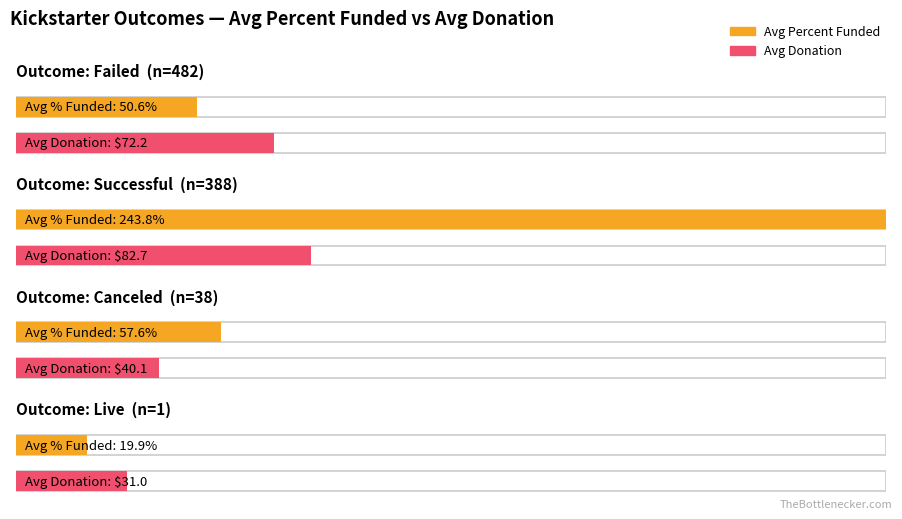

The value of Average Donation at successful is 154.8. True or false?

False